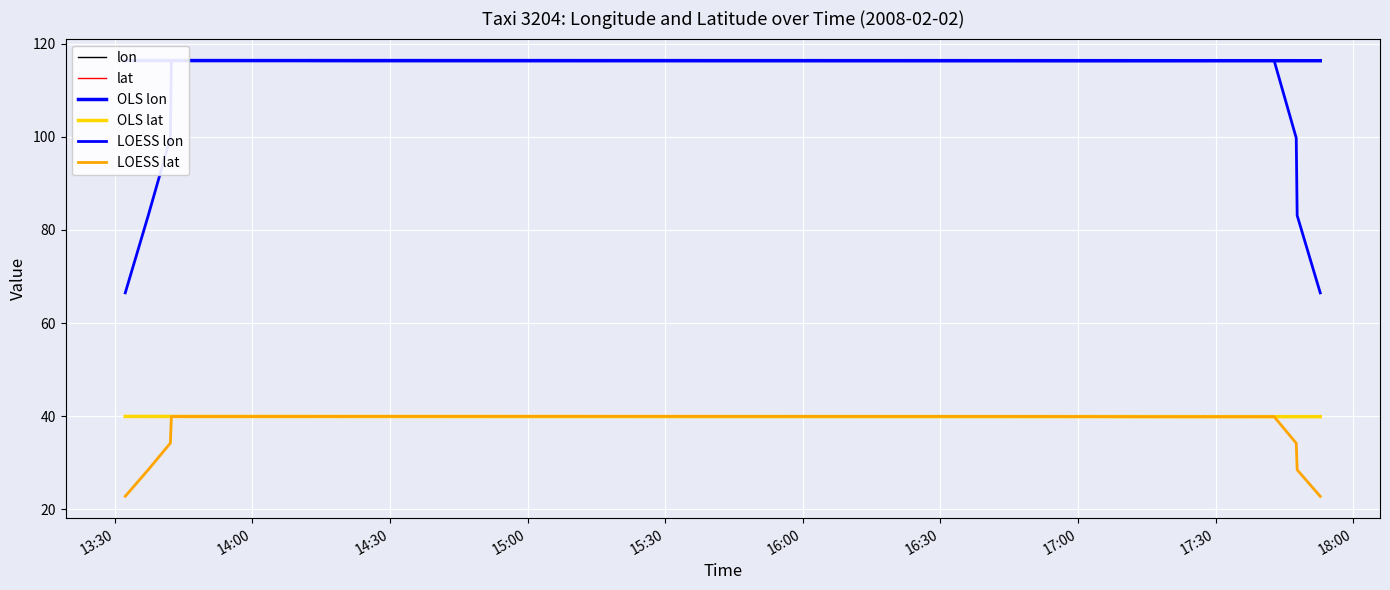

Count the number of data series in this chart.

6